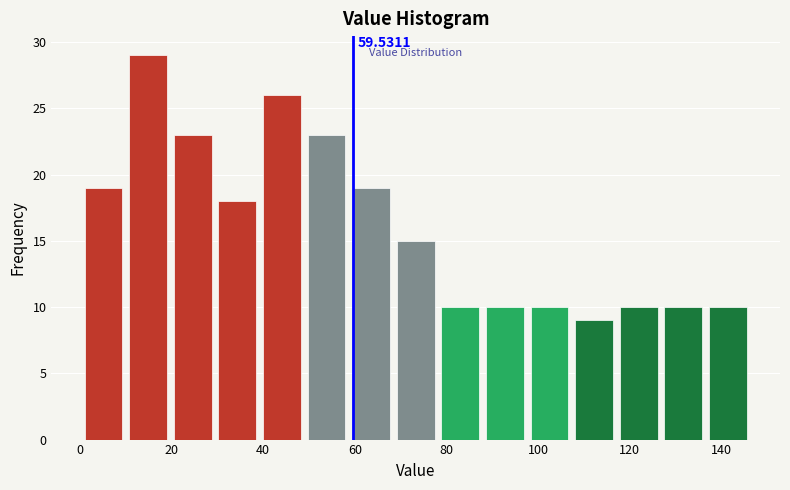

Over which range of the x-axis is the bar tallest?

10 to 20